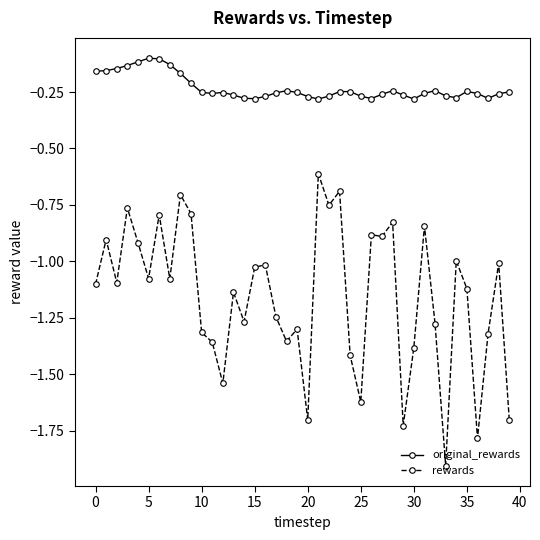

True or false: original_rewards and rewards intersect in this chart.

False